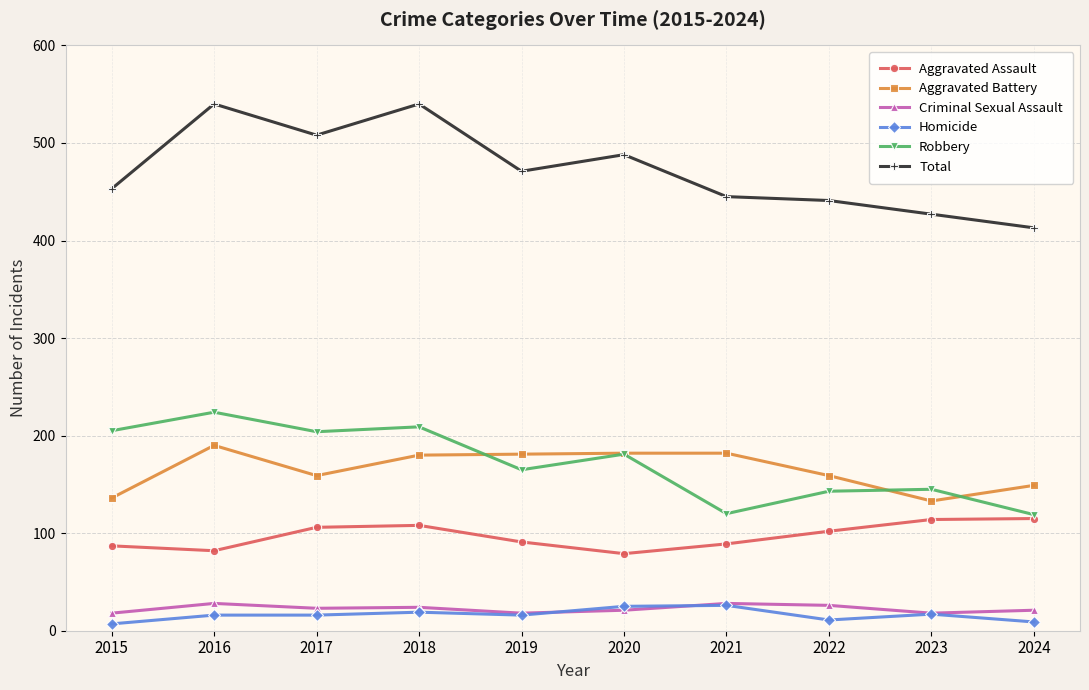

Is it true that Aggravated Assault equals 47 at 2019?

False